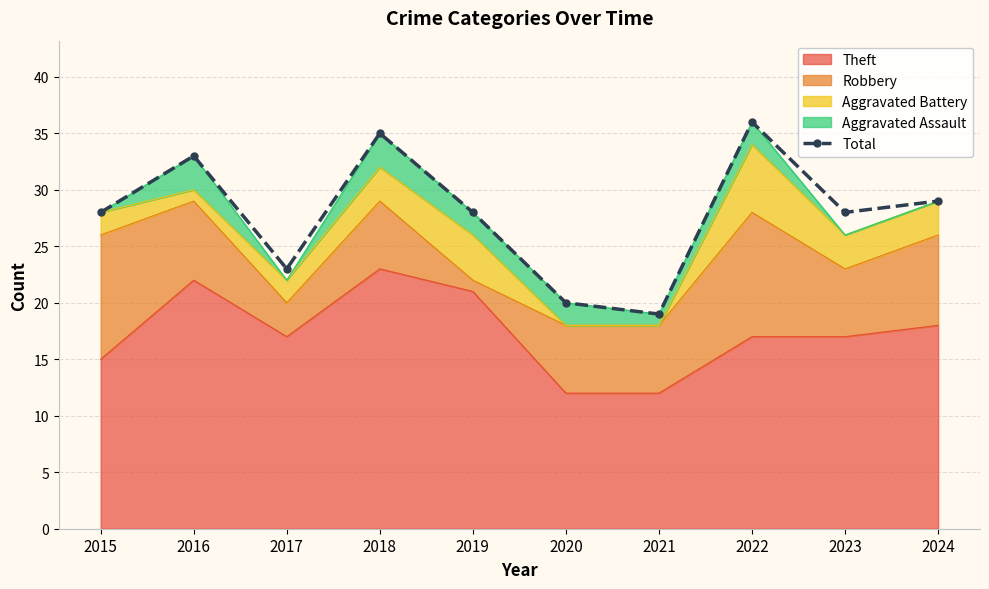

What is the greatest value displayed?

36